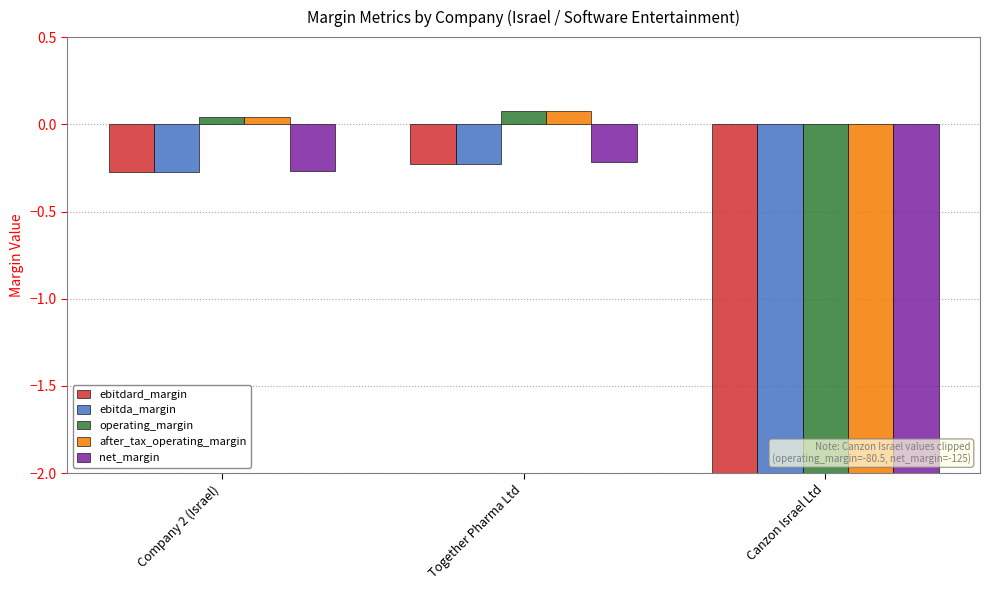

The after_tax_operating_margin series shows 0.0 at Company 2 (Israel). True or false?

True